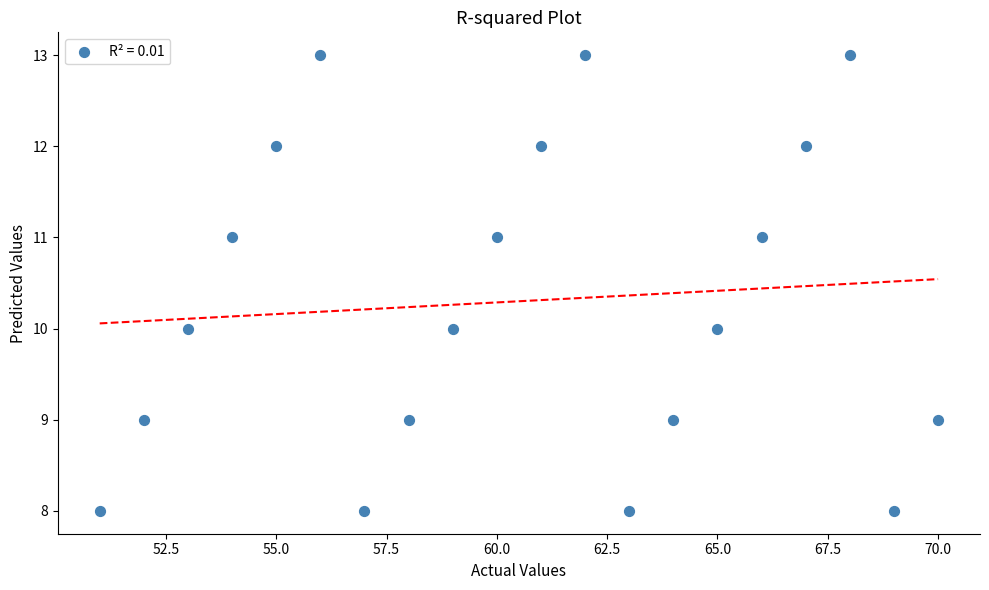

What is the range of Y values (max minus min)?

5